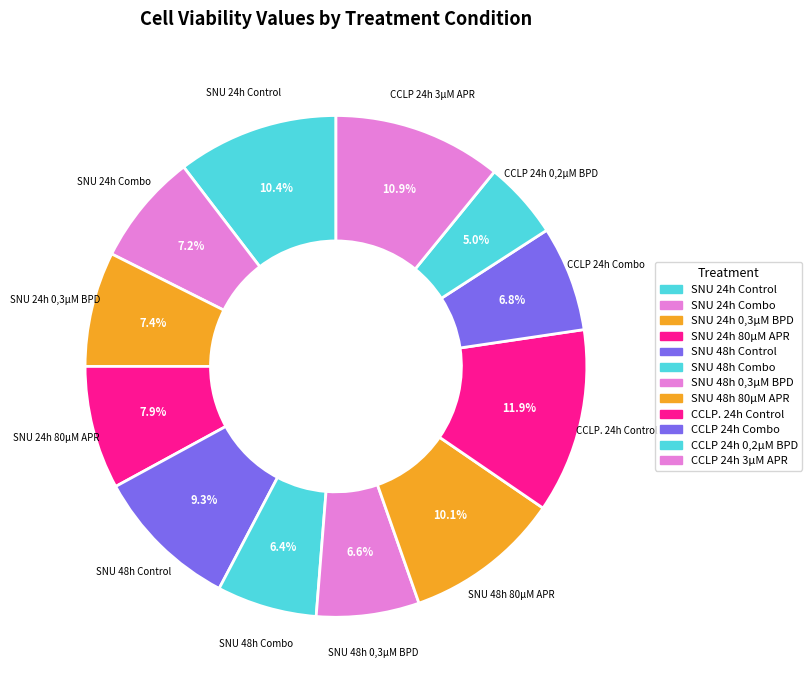

How many slices are in this pie chart?

12